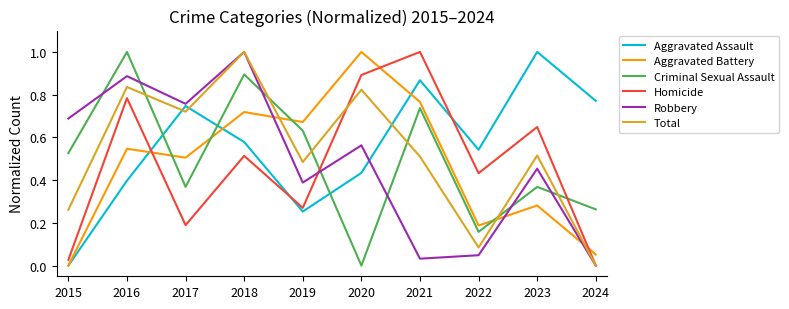

What are all the series names shown in the legend?

Aggravated Assault, Aggravated Battery, Criminal Sexual Assault, Homicide, Robbery, Total